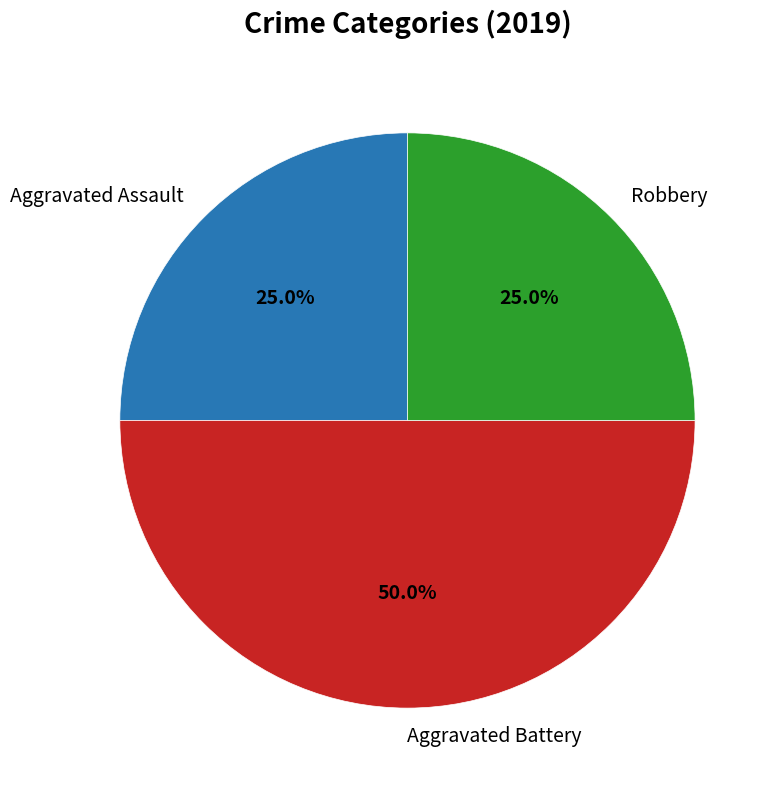

How many segments does this pie chart have?

3